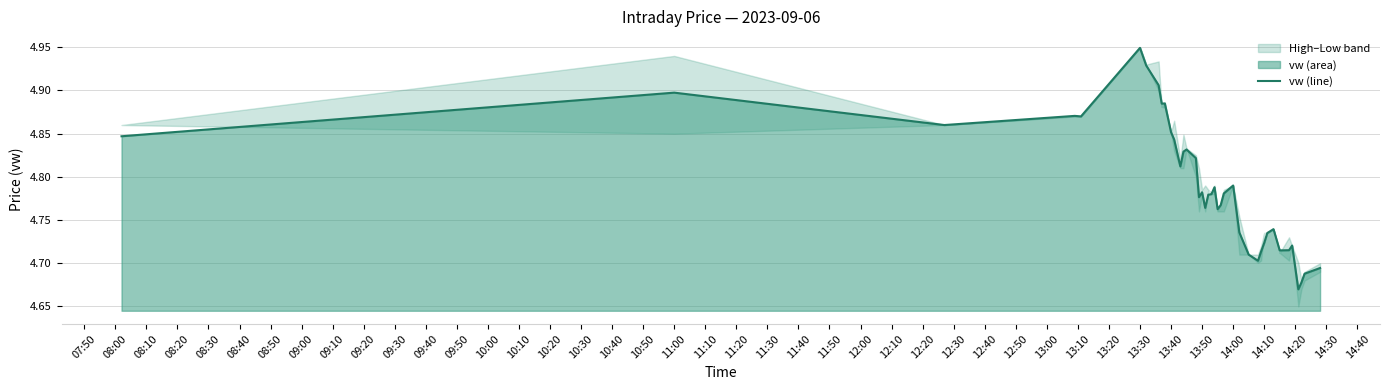

The value at 09:40 is 3.2. True or false?

False